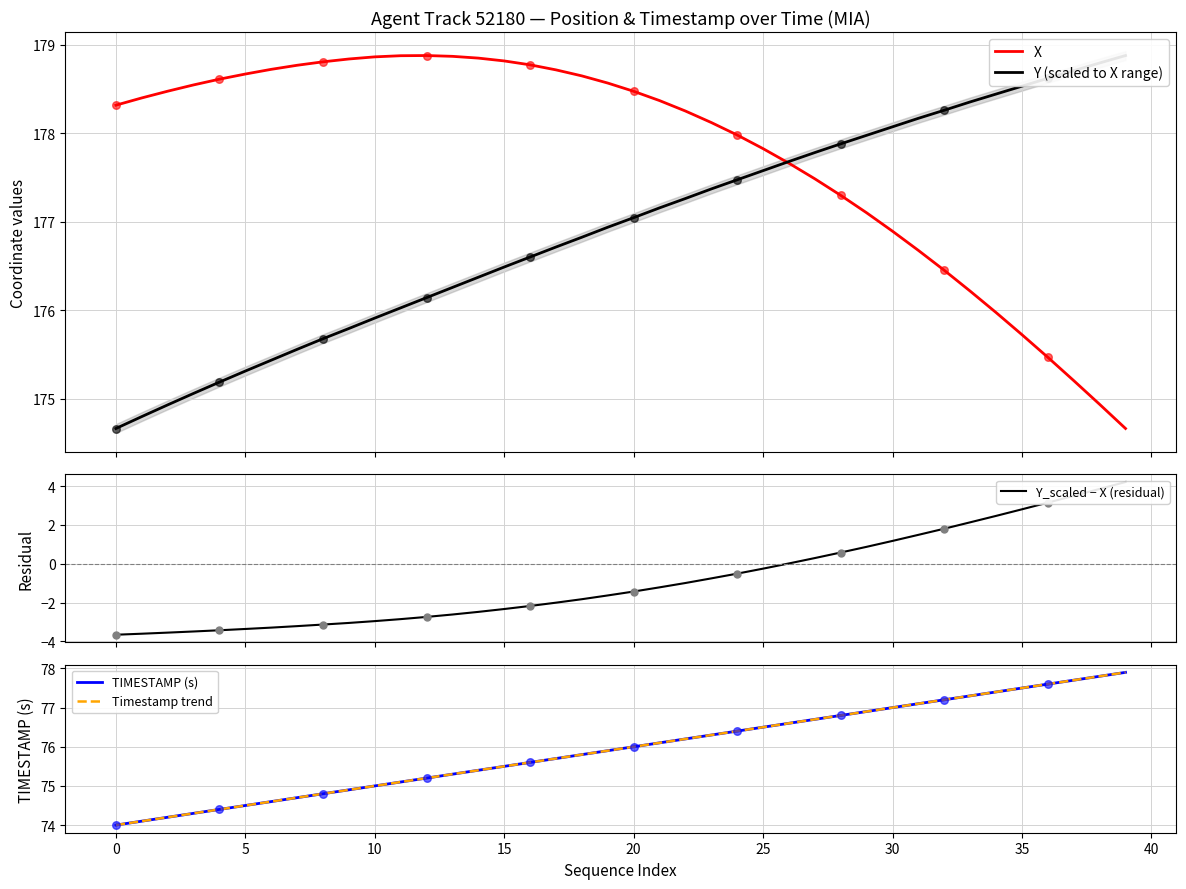

Which series reaches the minimum Y coordinate?

Y_scaled − X (residual)